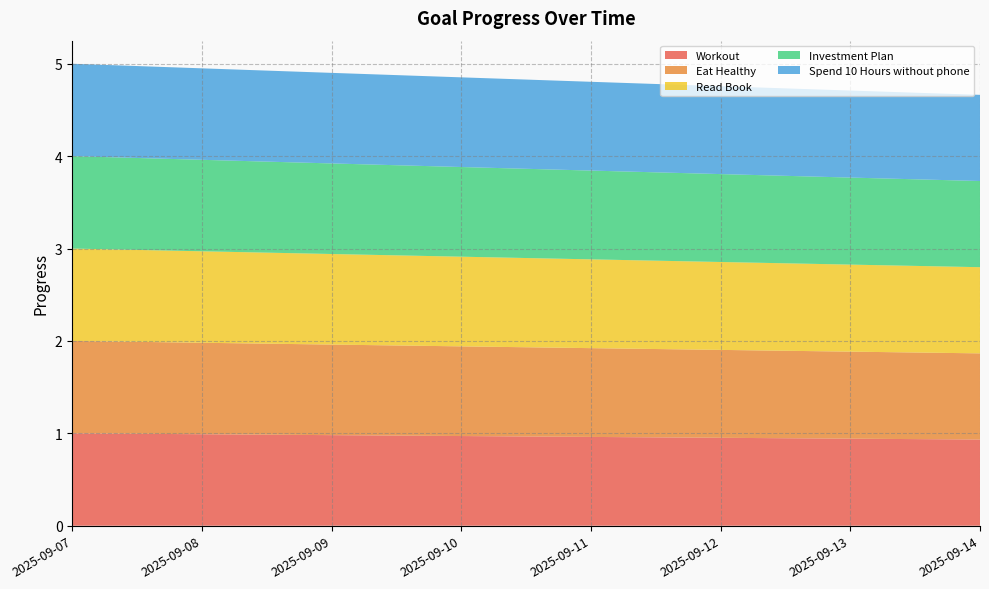

Reading left to right, what are all the values shown in this chart?

Workout: 2025-09-07=1.0	2025-09-08=1.0	2025-09-09=1.0	2025-09-10=1.0	2025-09-11=1.0	2025-09-12=1.0	2025-09-13=0.9	2025-09-14=0.9
Eat Healthy: 2025-09-07=1.0	2025-09-08=1.0	2025-09-09=1.0	2025-09-10=1.0	2025-09-11=1.0	2025-09-12=1.0	2025-09-13=0.9	2025-09-14=0.9
Read Book: 2025-09-07=1.0	2025-09-08=1.0	2025-09-09=1.0	2025-09-10=1.0	2025-09-11=1.0	2025-09-12=1.0	2025-09-13=0.9	2025-09-14=0.9
Investment Plan: 2025-09-07=1.0	2025-09-08=1.0	2025-09-09=1.0	2025-09-10=1.0	2025-09-11=1.0	2025-09-12=1.0	2025-09-13=0.9	2025-09-14=0.9
Spend 10 Hours without phone: 2025-09-07=1.0	2025-09-08=1.0	2025-09-09=1.0	2025-09-10=1.0	2025-09-11=1.0	2025-09-12=1.0	2025-09-13=0.9	2025-09-14=0.9